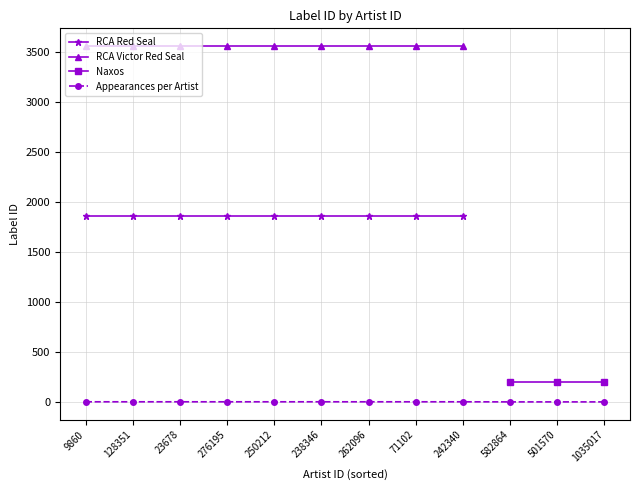

True or false: RCA Red Seal and RCA Victor Red Seal cross at least once.

False